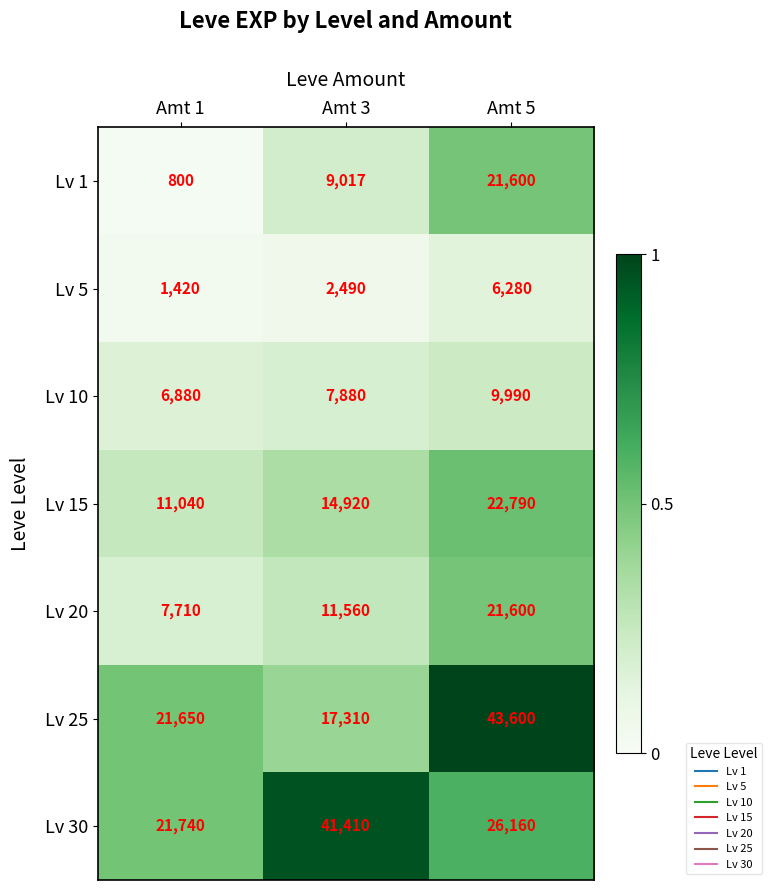

Which series changed the most between Amt 3 and Amt 5?

Lv 25